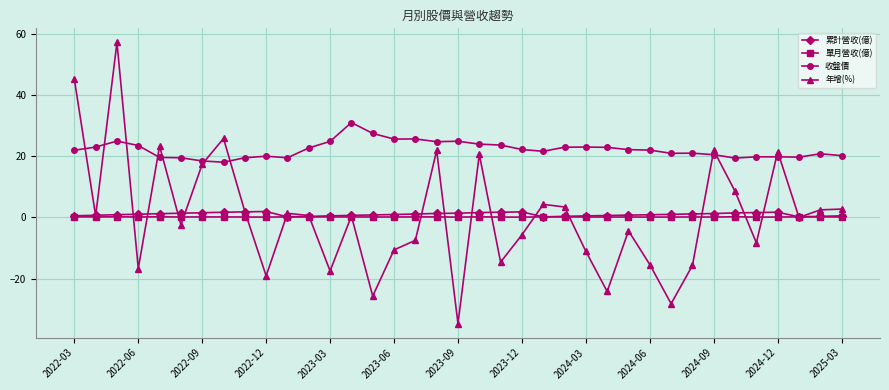

True or false: 收盤價 and 單月營收(億) intersect in this chart.

False